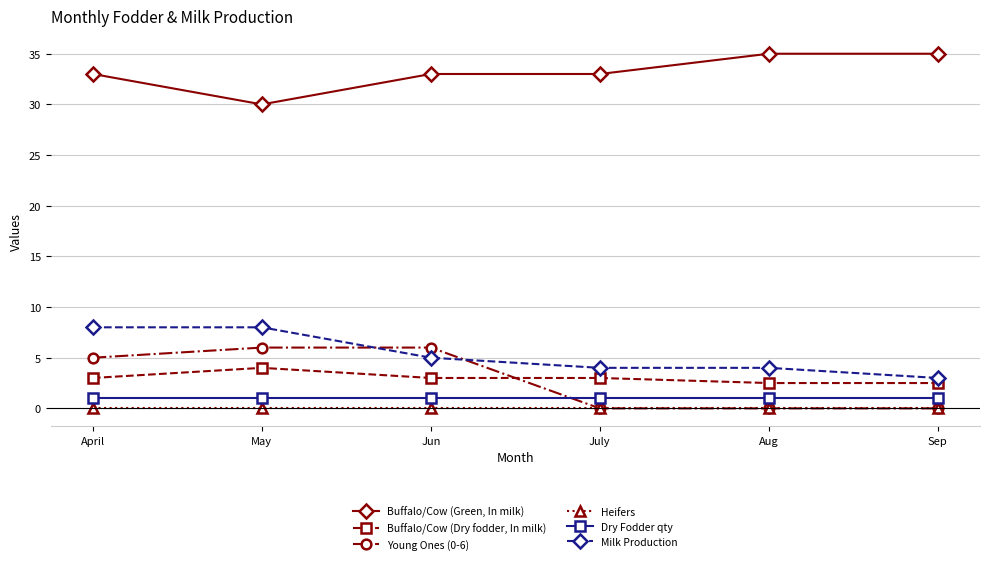

What value does the Buffalo/Cow (Green, In milk) series have at Jun?

33.0